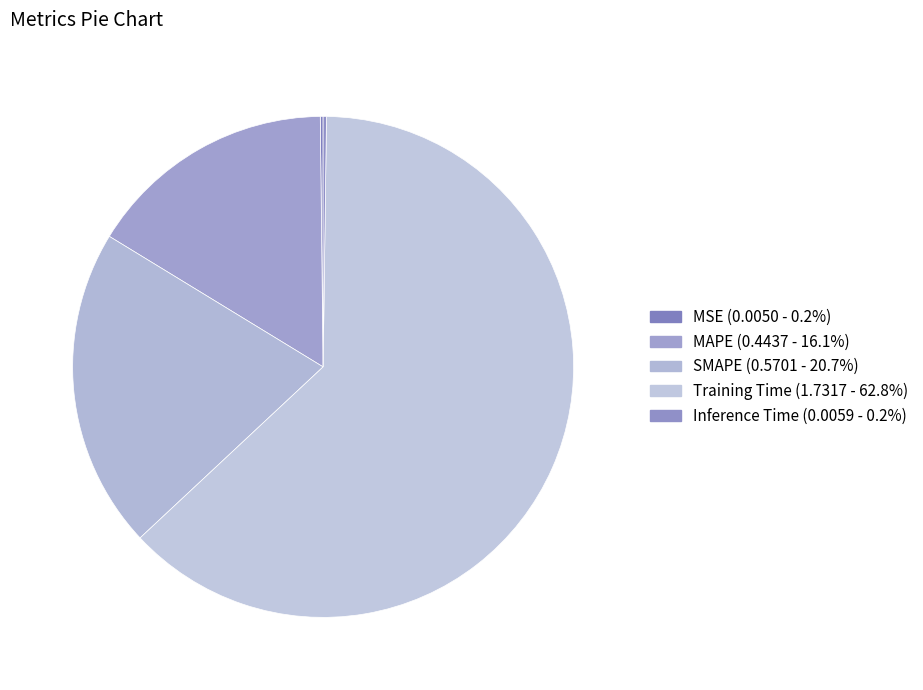

Count the number of slices in the pie.

5